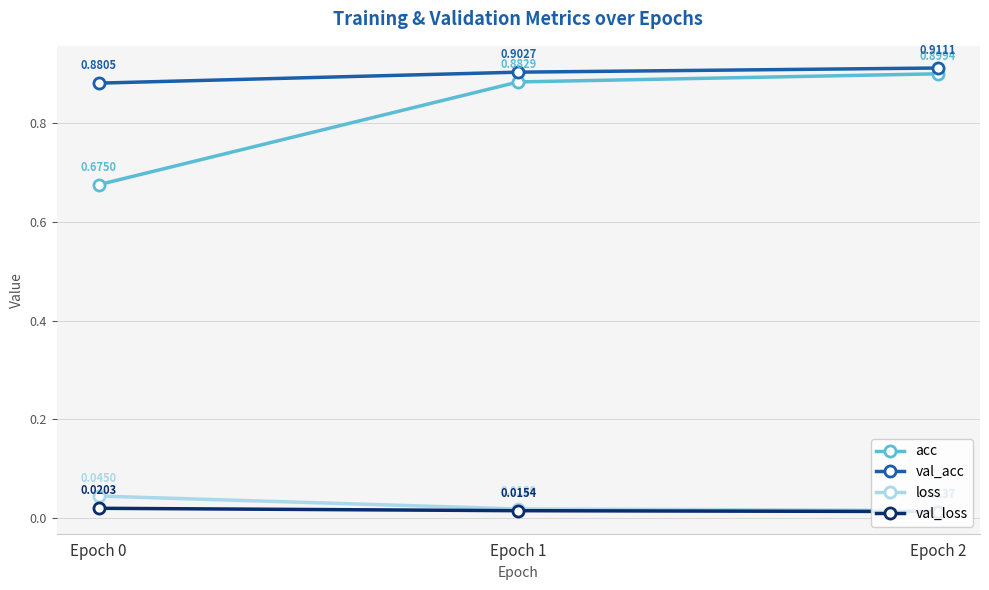

Does the chart have visible grid lines?

Yes